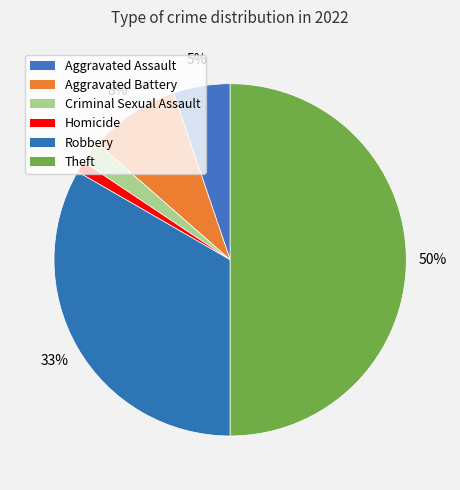

What percentage do Theft and Aggravated Assault together represent?

55.2%